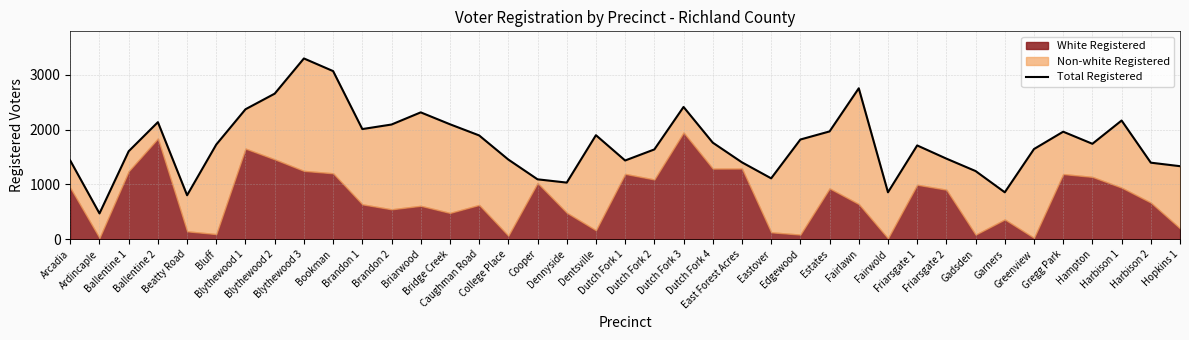

What is the difference between the maximum and second lowest values?

2499